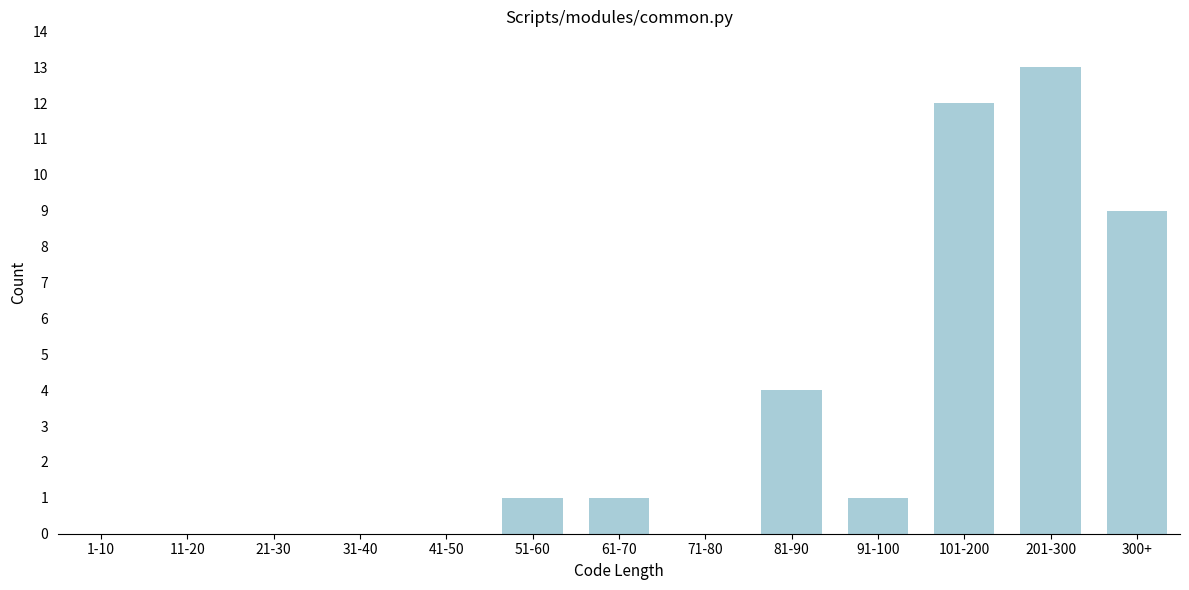

Reading right to left, what are all the values shown in this chart?

300+=9	201-300=13	101-200=12	91-100=1	81-90=4	71-80=0	61-70=1	51-60=1	41-50=0	31-40=0	21-30=0	11-20=0	1-10=0